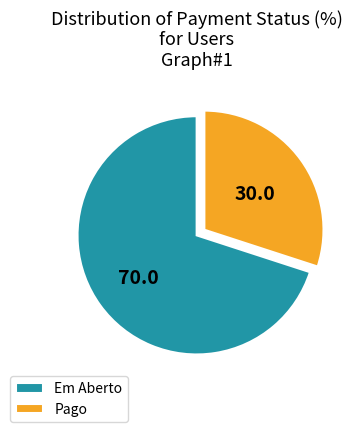

Which slice represents more than half of the pie?

Em Aberto